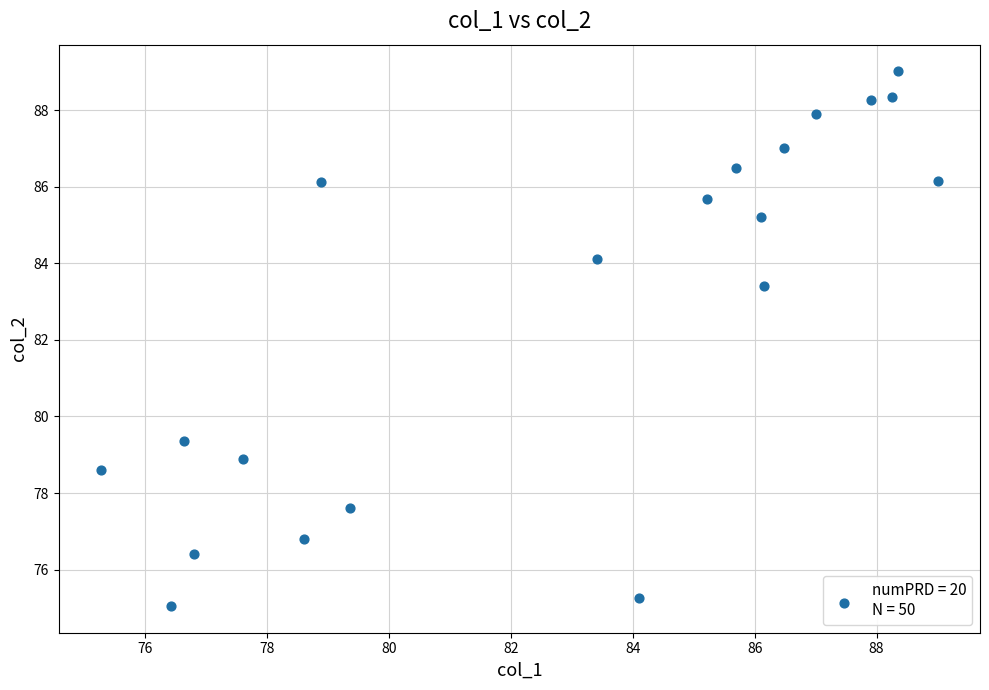

What is the range of X values (max minus min)?

13.7